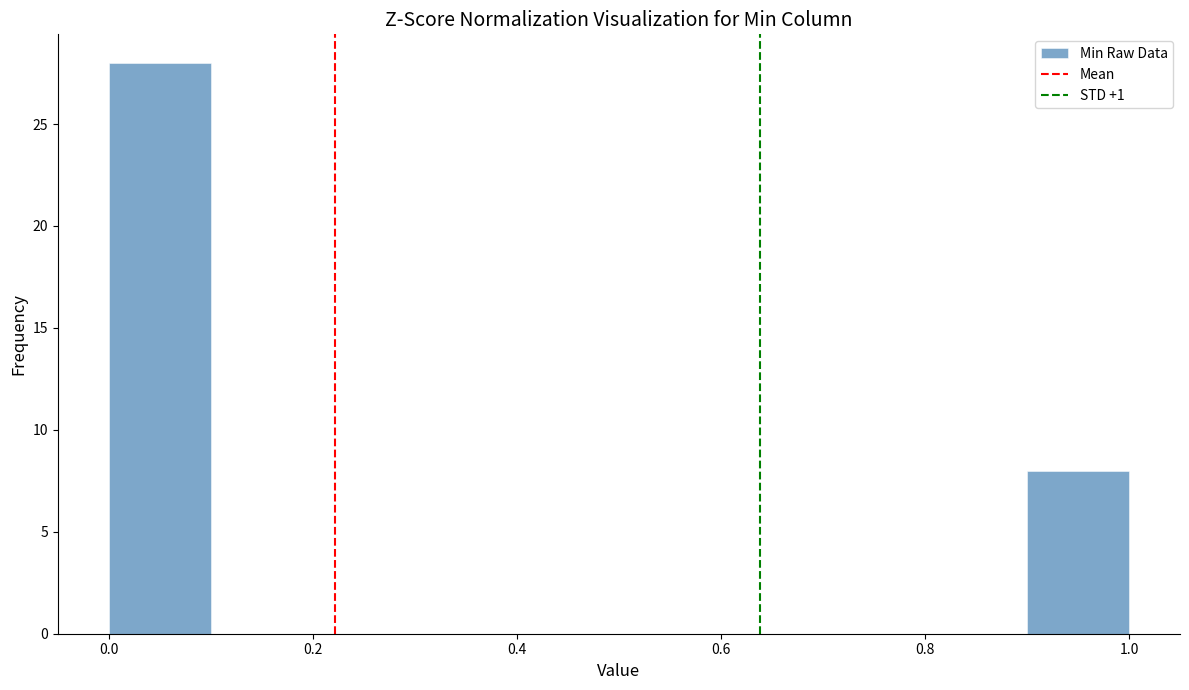

Over which range of the x-axis is the bar tallest?

0.0 to 0.1